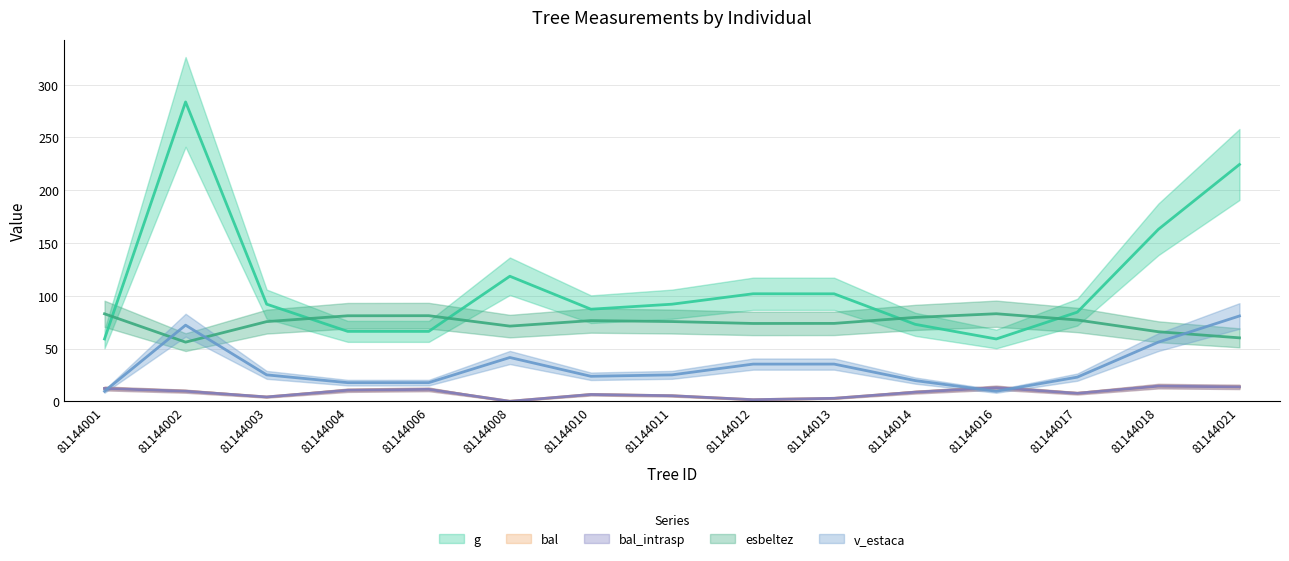

What value does the esbeltez series have at 81144002?

56.0